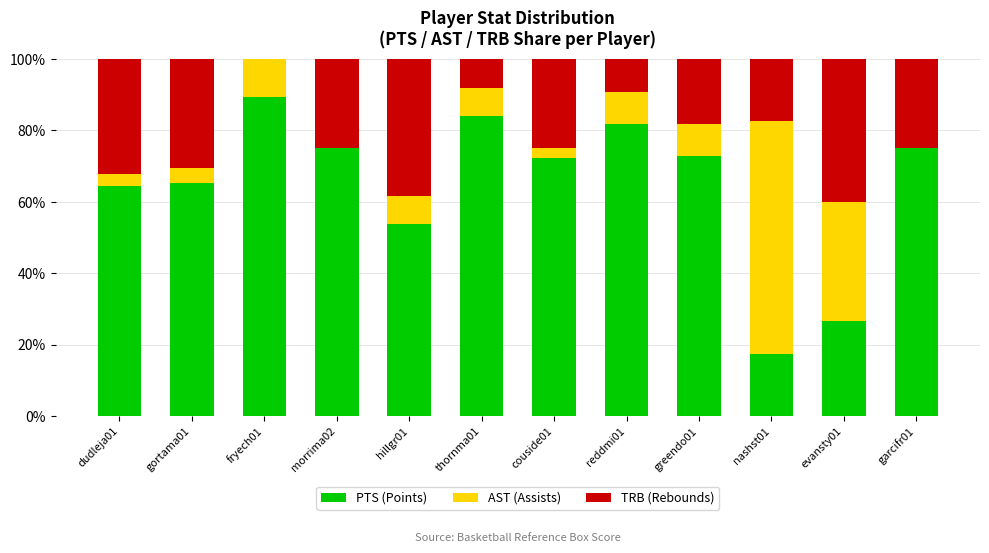

What is the total value across all series at hillgr01?

100.0